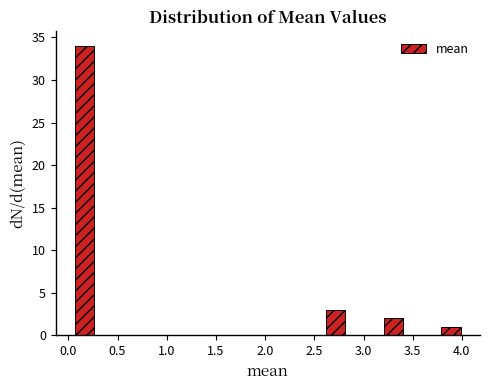

Around what value on the x-axis is the tallest bar? Give the approximate position of its centre, as read against the axis.

0.15